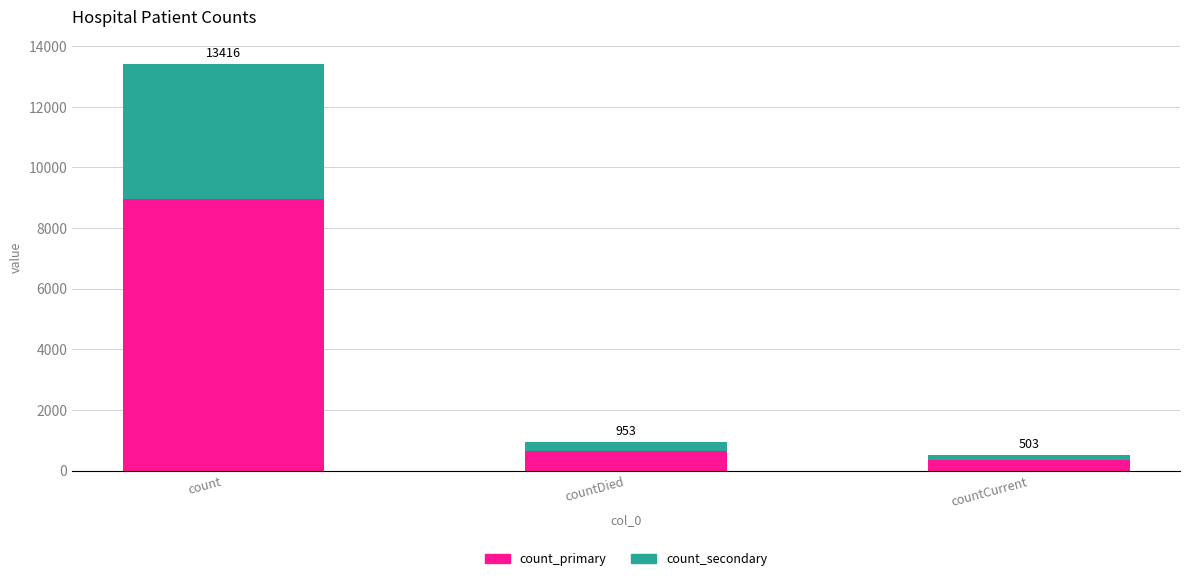

What is the label of the 3rd bar from the left?

countCurrent